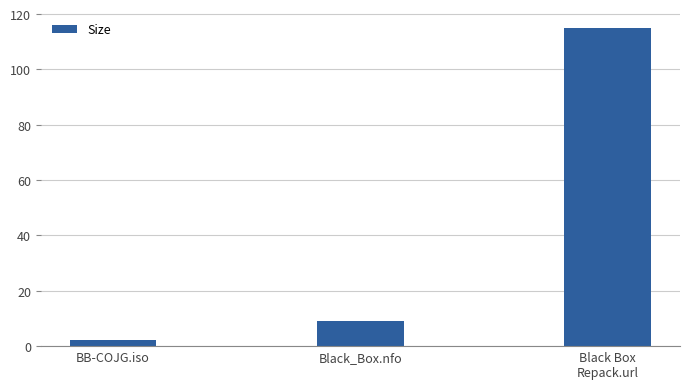

What is the greatest value displayed?

115.0